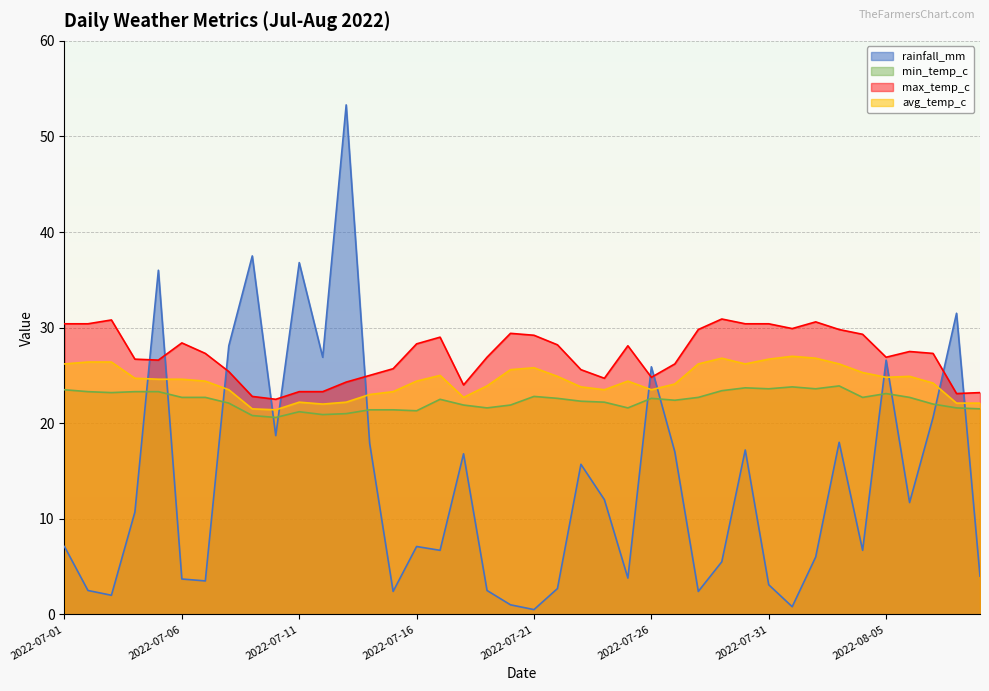

What position from the right is 2022-08-02?

8